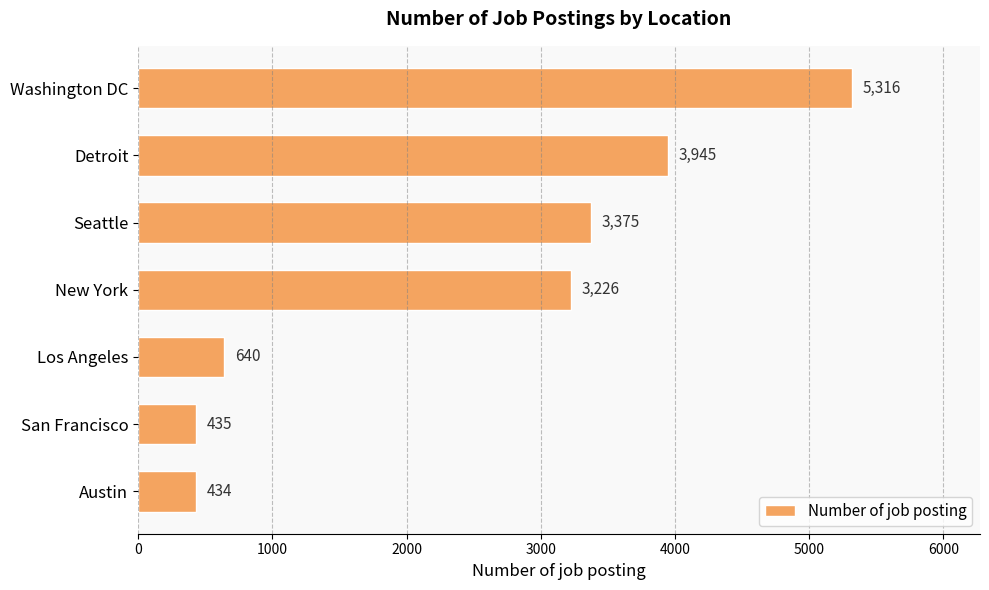

Reading bottom to top, extract all data points from this chart.

434	435	640	3226	3375	3945	5316